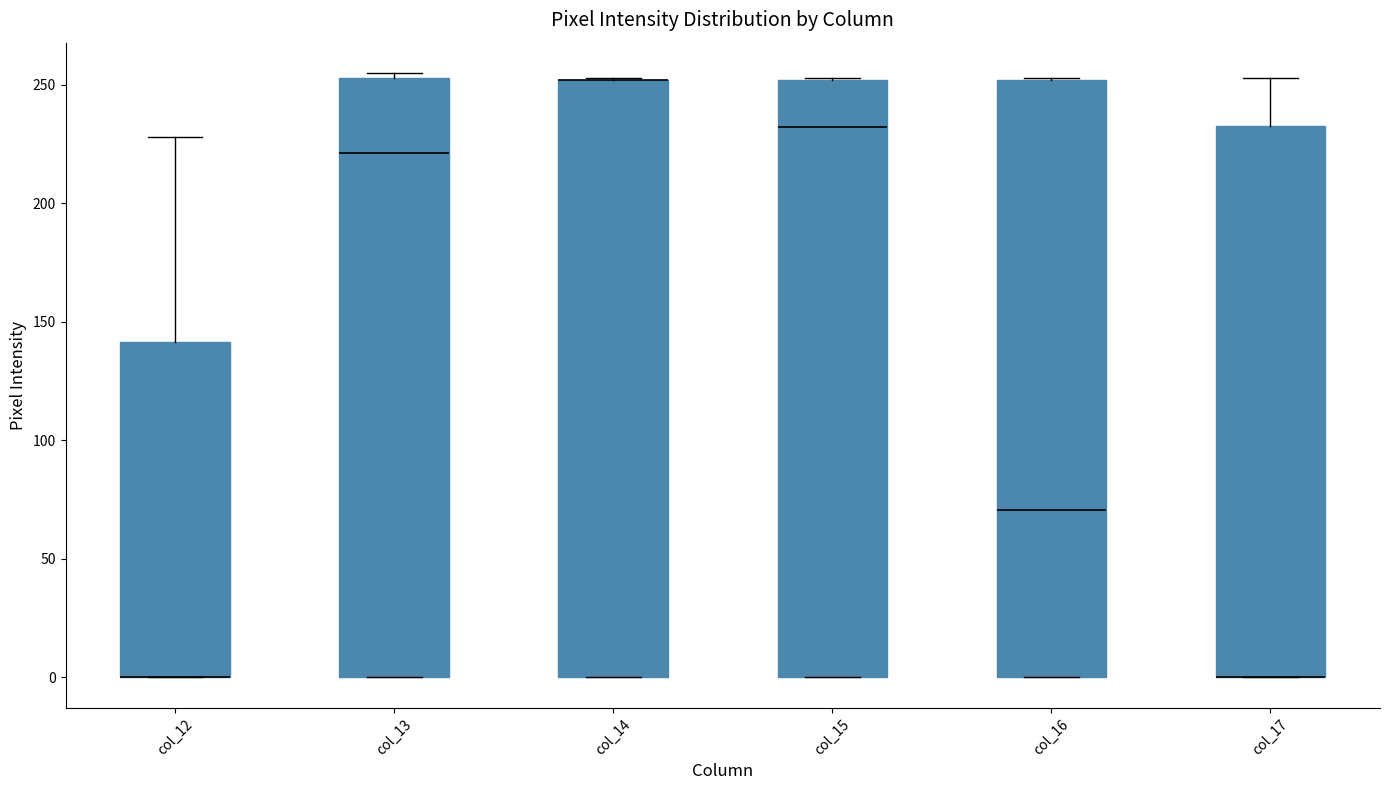

Reading left to right, transcribe this box plot: for each box, give where its median line is, the range the box spans, and where its two whiskers end, as read against the y-axis. The values are not printed on the chart, so give them approximately, as read against the axis.

col_12: median 0 (drawn on the box's lower edge), box 0 to 140, whiskers 0 to 230
col_13: median 220, box 0 to 255, whiskers 0 to 255 (just above the box's upper edge)
col_14: median 250 (drawn on the box's upper edge), box 0 to 250, whiskers 0 to 255
col_15: median 230, box 0 to 250, whiskers 0 to 255
col_16: median 70, box 0 to 250, whiskers 0 to 255
col_17: median 0 (drawn on the box's lower edge), box 0 to 235, whiskers 0 to 255